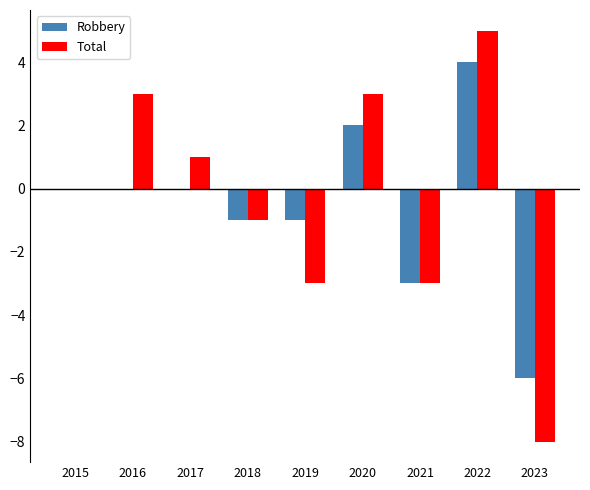

At which category is the sum across all series the highest?

2022